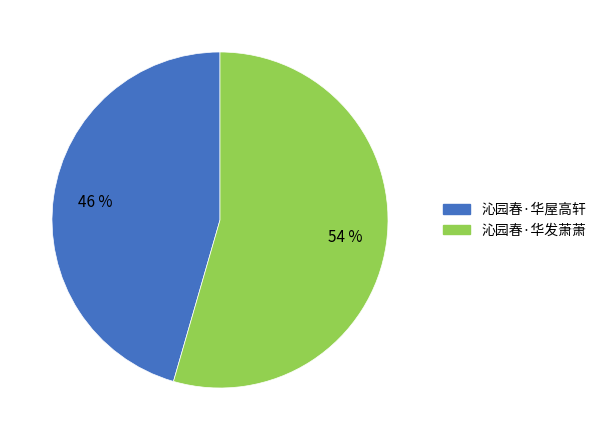

Which has a higher value, 沁园春·华发萧萧 or 沁园春·华屋高轩?

沁园春·华发萧萧